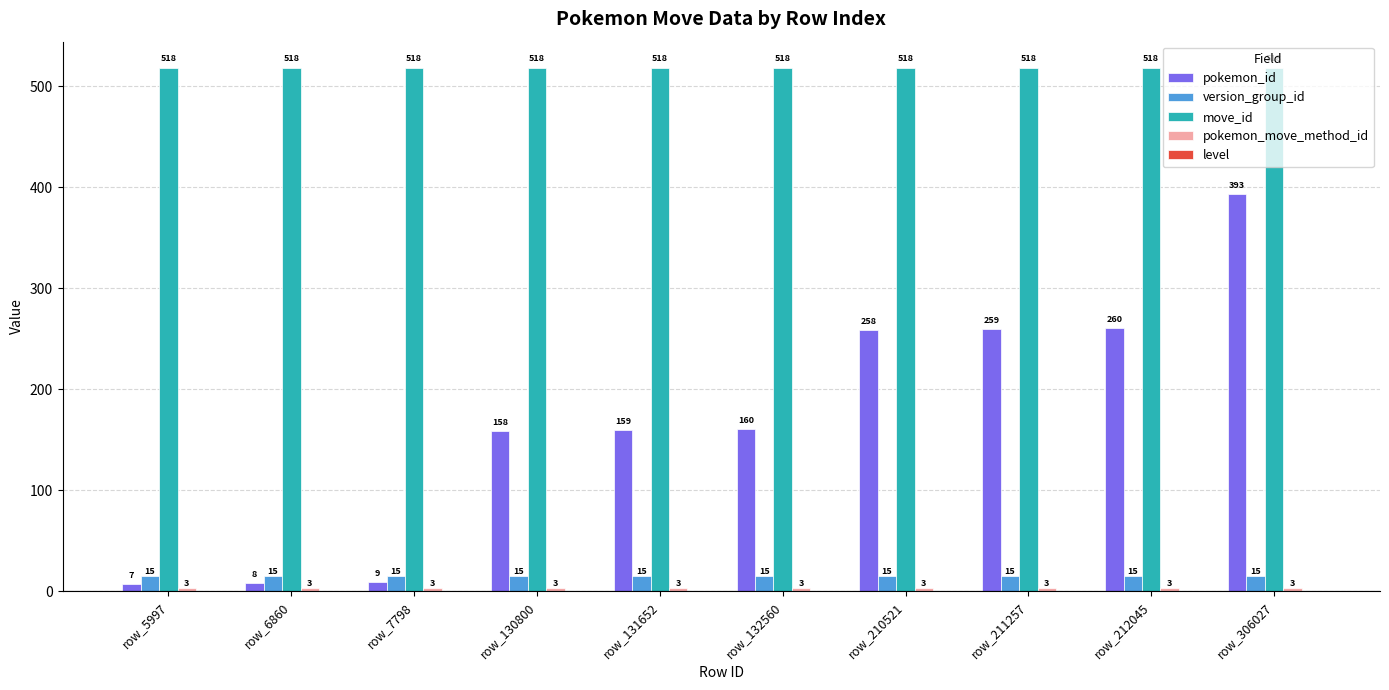

What is the value of the pokemon_id bar at the 5th from the left?

159